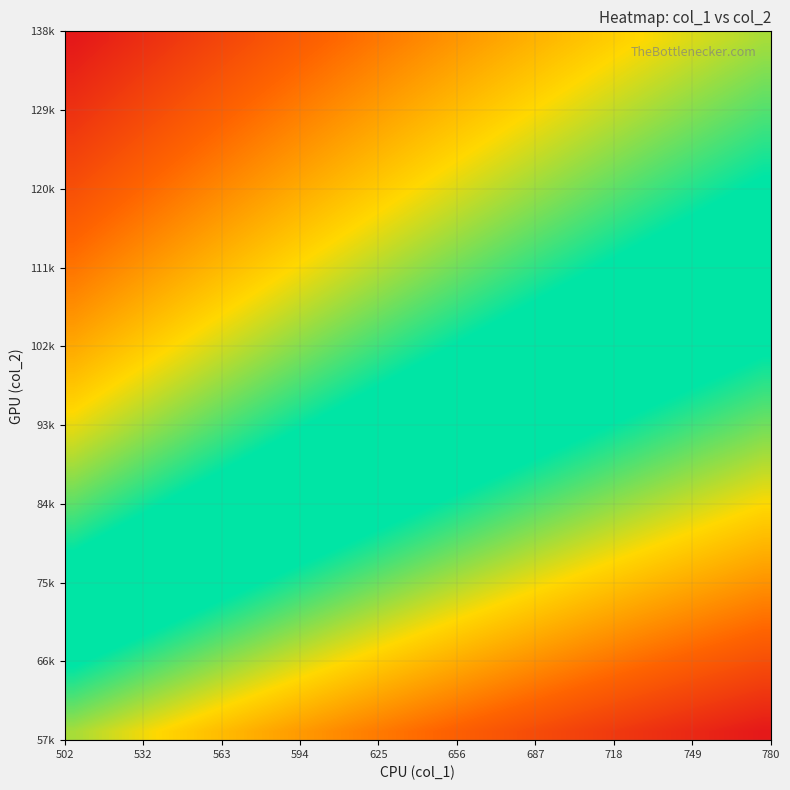

Count the number of data series in this chart.

40